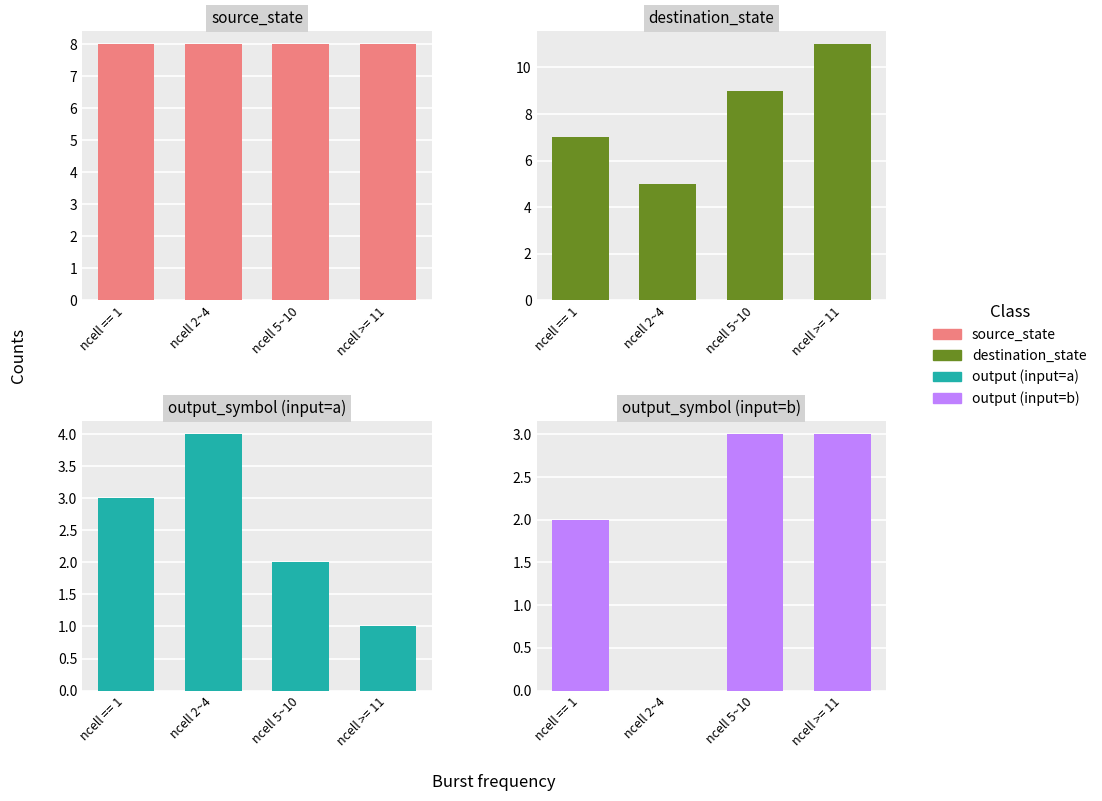

Which category has the highest value across all series?

ncell >= 11